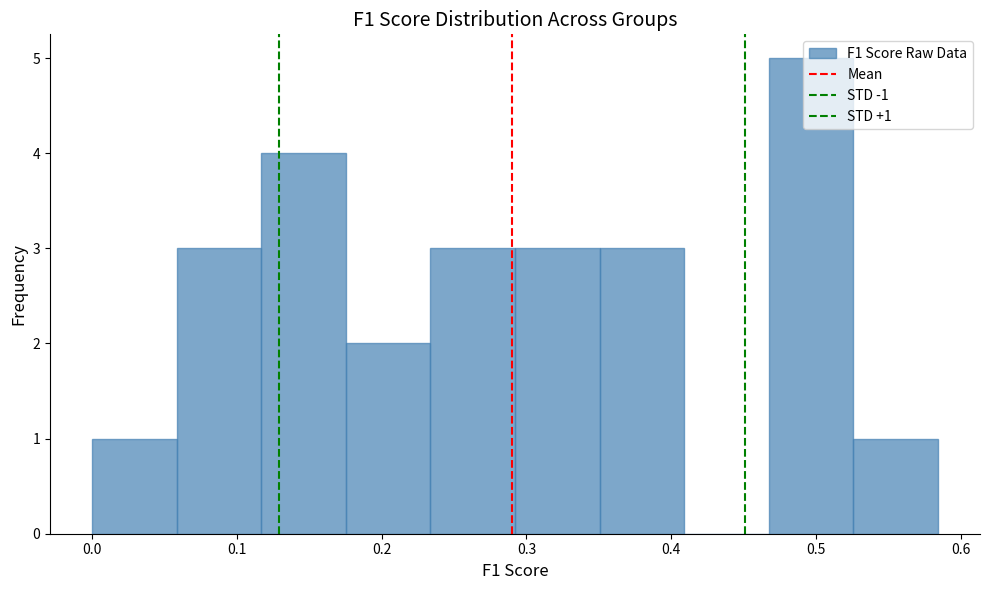

Which range on the x-axis has the tallest bar?

0.47 to 0.53